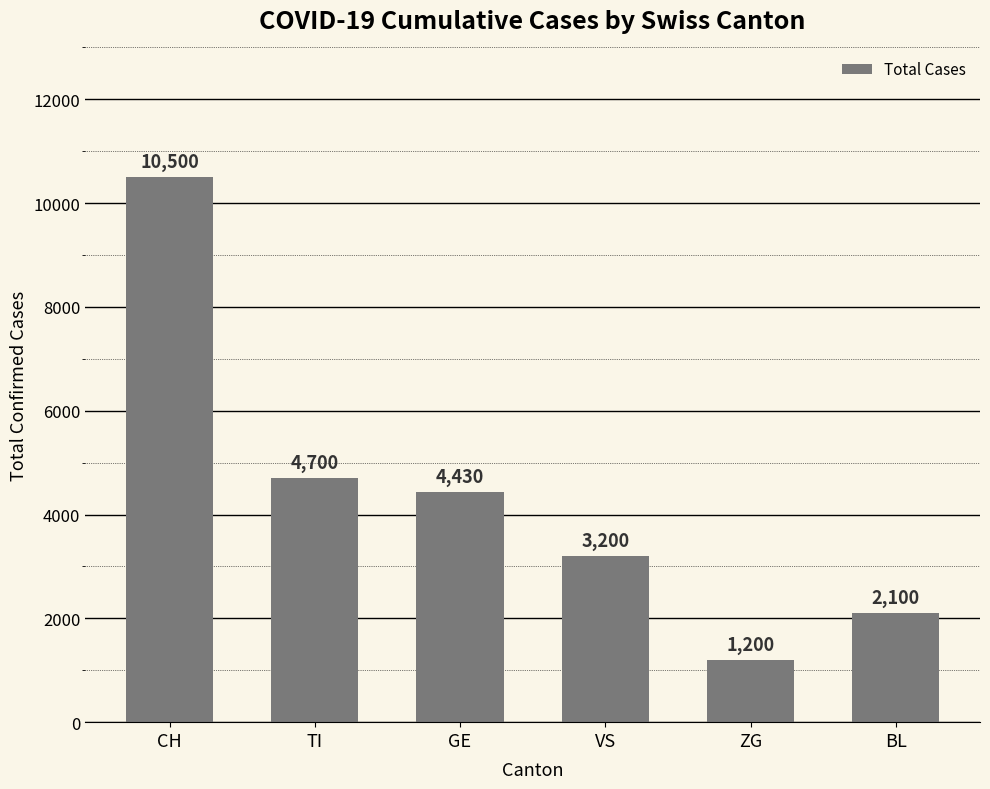

What is the smallest value displayed?

1200